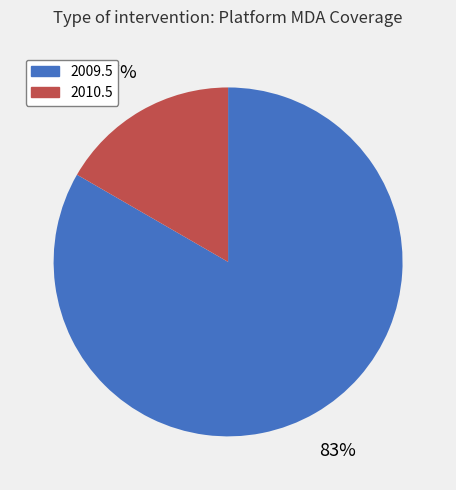

Count the number of slices in the pie.

2